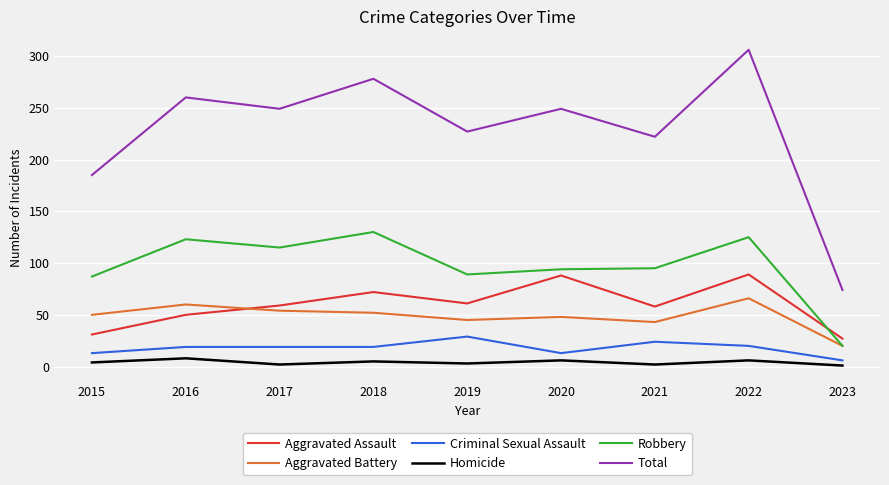

What is the average value of the Homicide series?

4